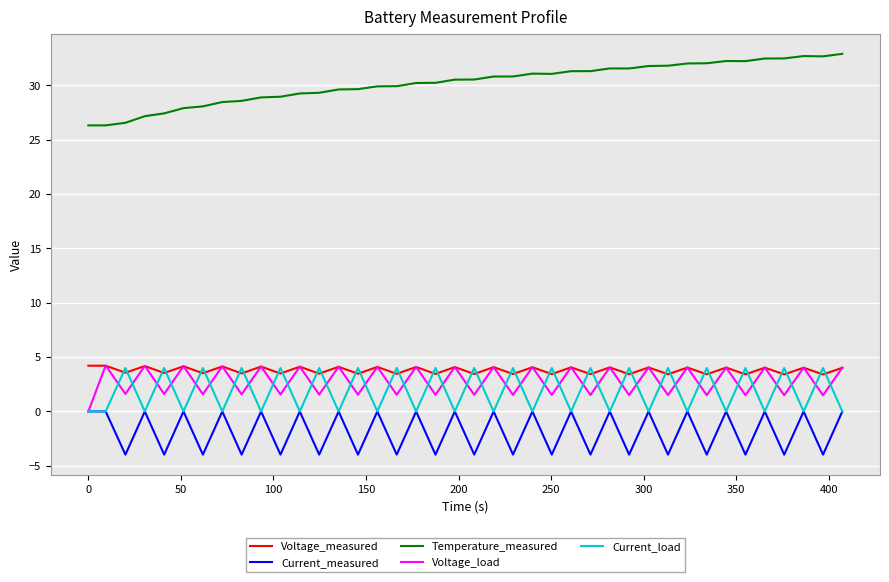

How many lines are shown in the chart?

5